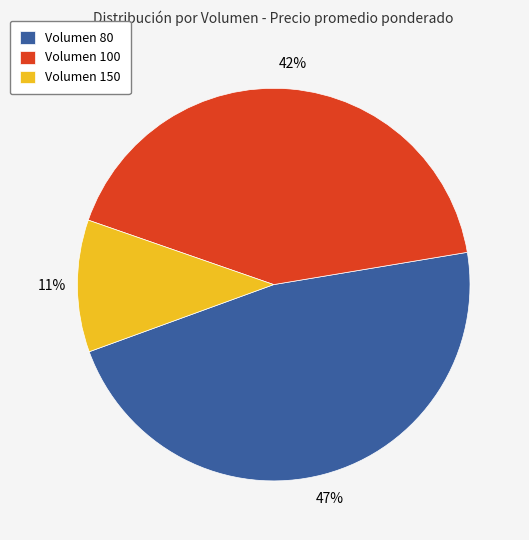

Between Volumen 150 and Volumen 80, which is larger?

Volumen 80